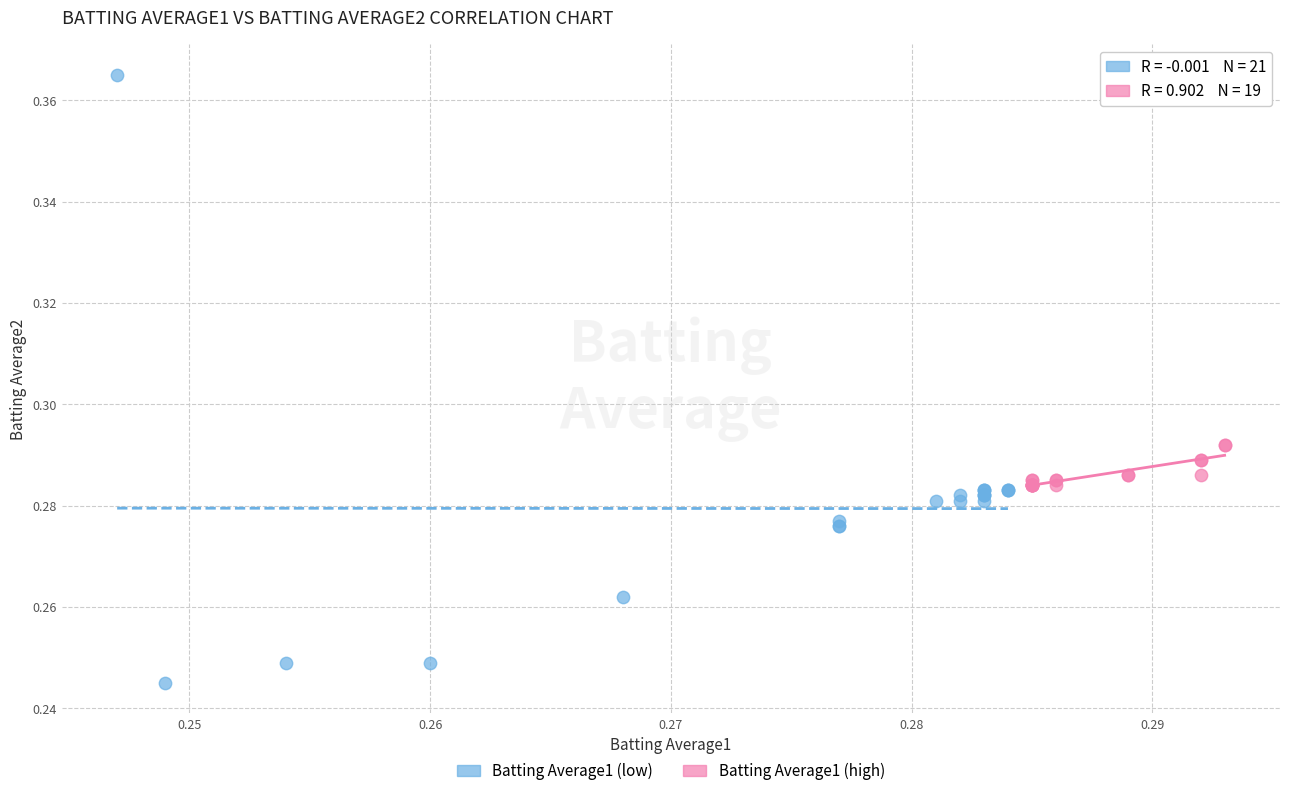

Which series reaches the minimum Y coordinate?

Batting Average1 (low)